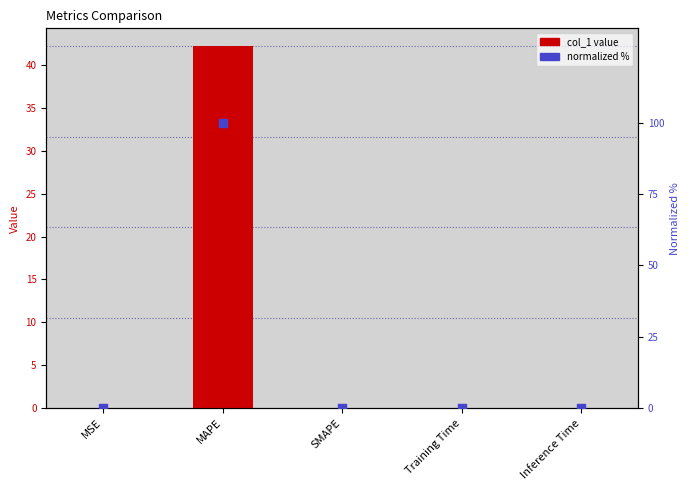

Which series has the largest Y range (max minus min)?

normalized %